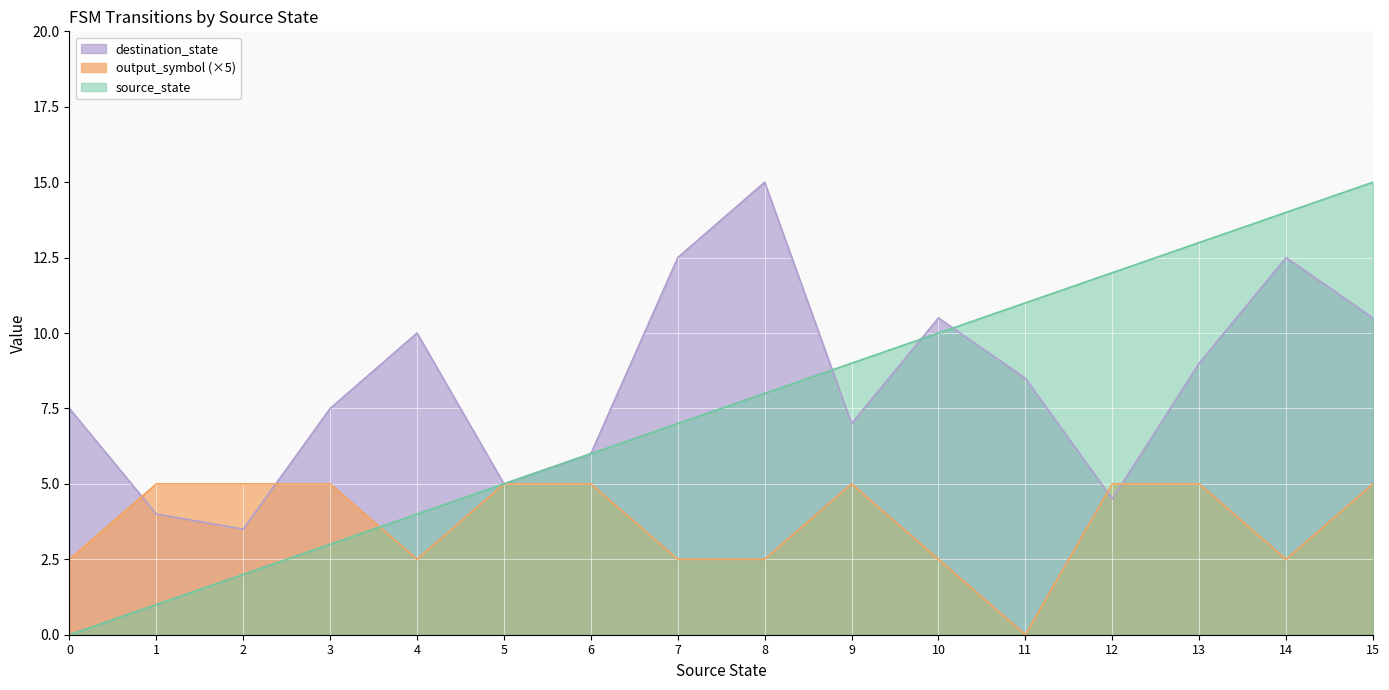

What is the sum of all source_state values?

120.0